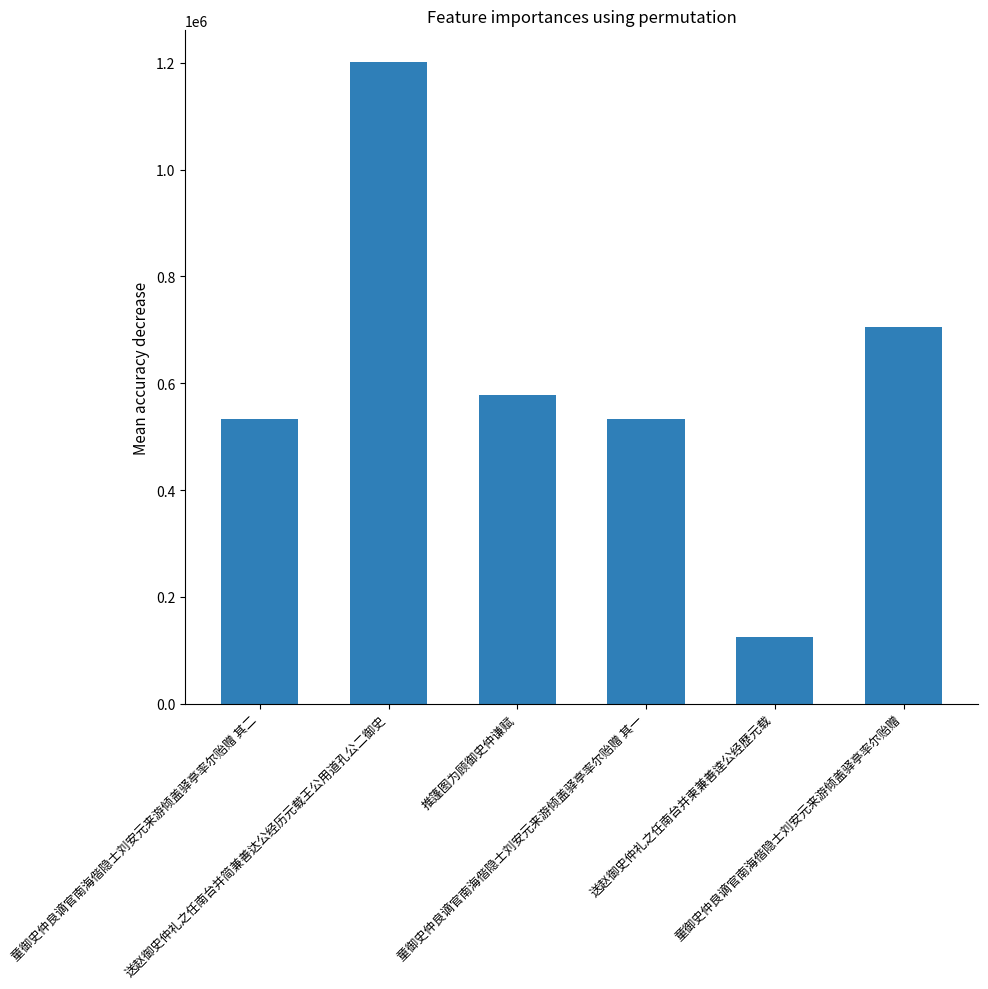

What is the smallest value displayed?

125041